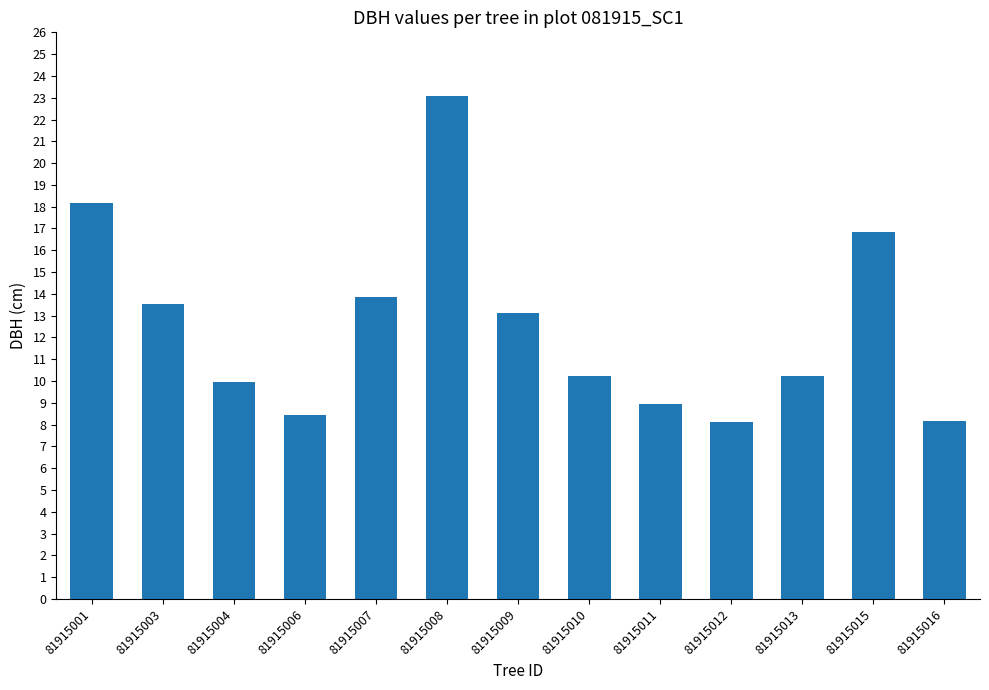

Is it true that the value at 81915006 is 4.1?

False